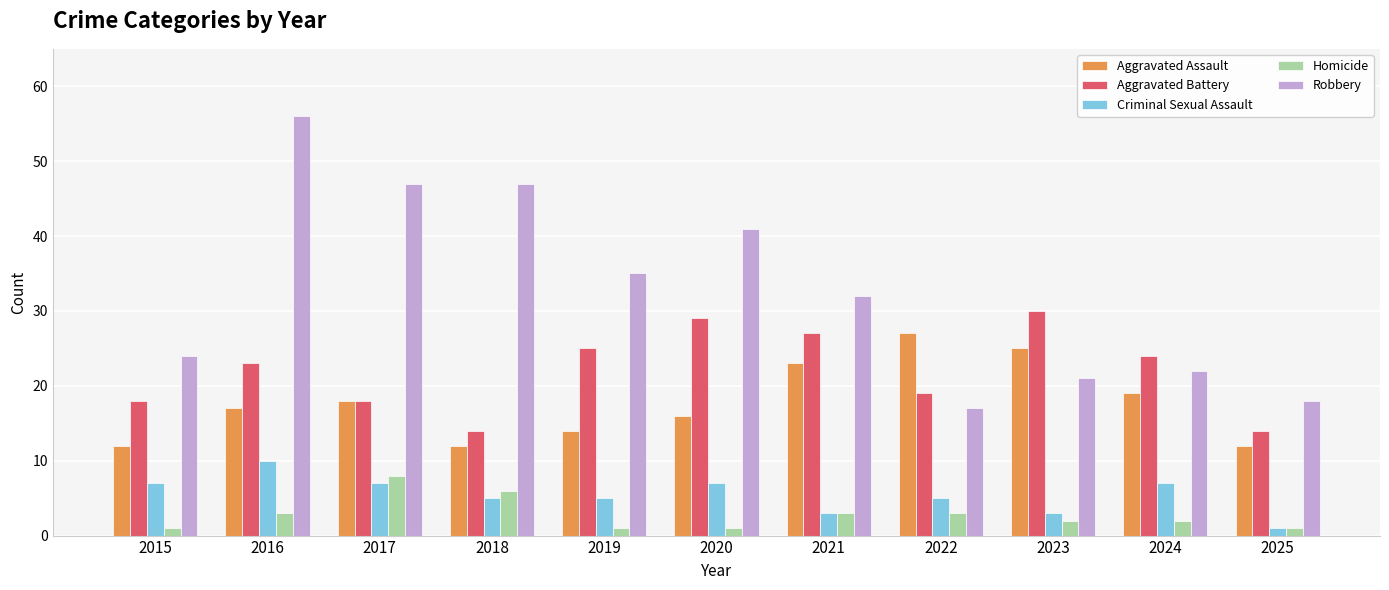

Which series has the largest total across all categories?

Robbery